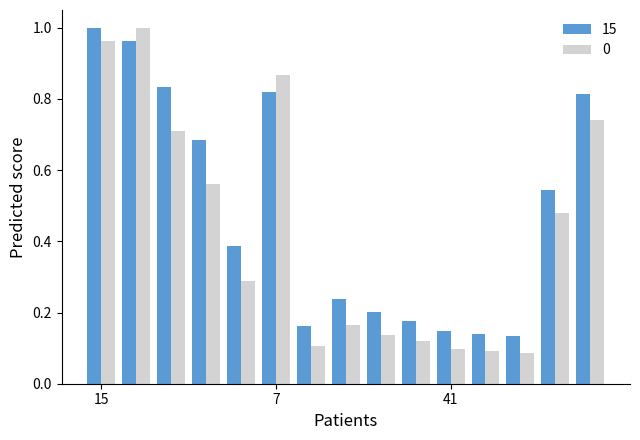

Rank the series by their average value, from lowest to highest.

0, 15